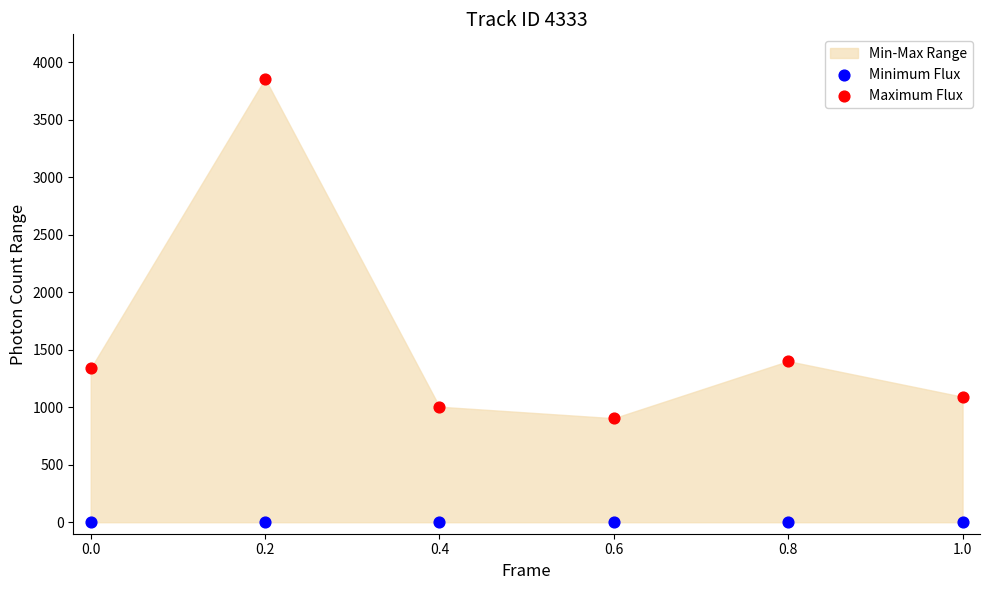

Which series reaches the minimum Y coordinate?

Minimum Flux